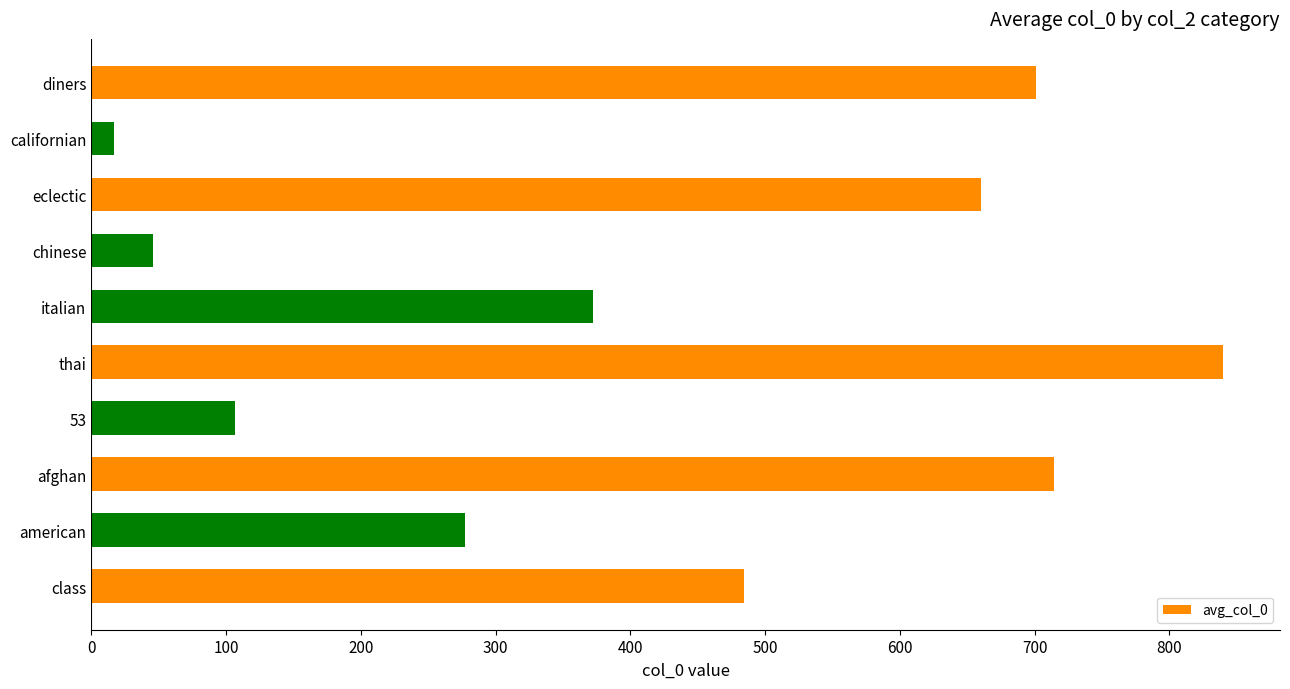

What is the greatest value displayed?

840